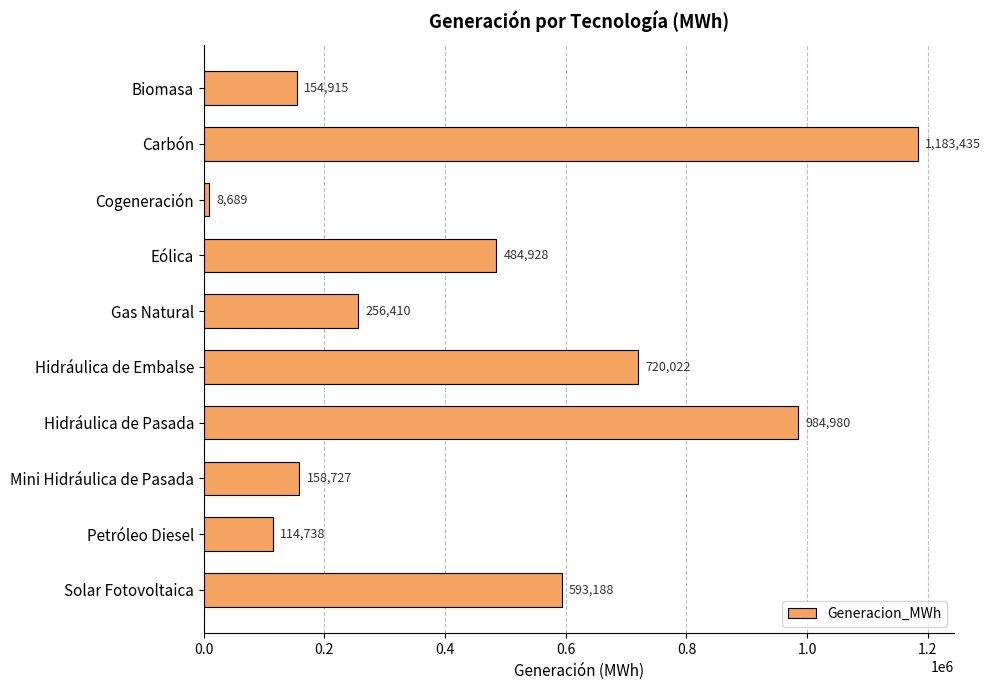

Which label corresponds to the smallest value in the chart?

Cogeneración